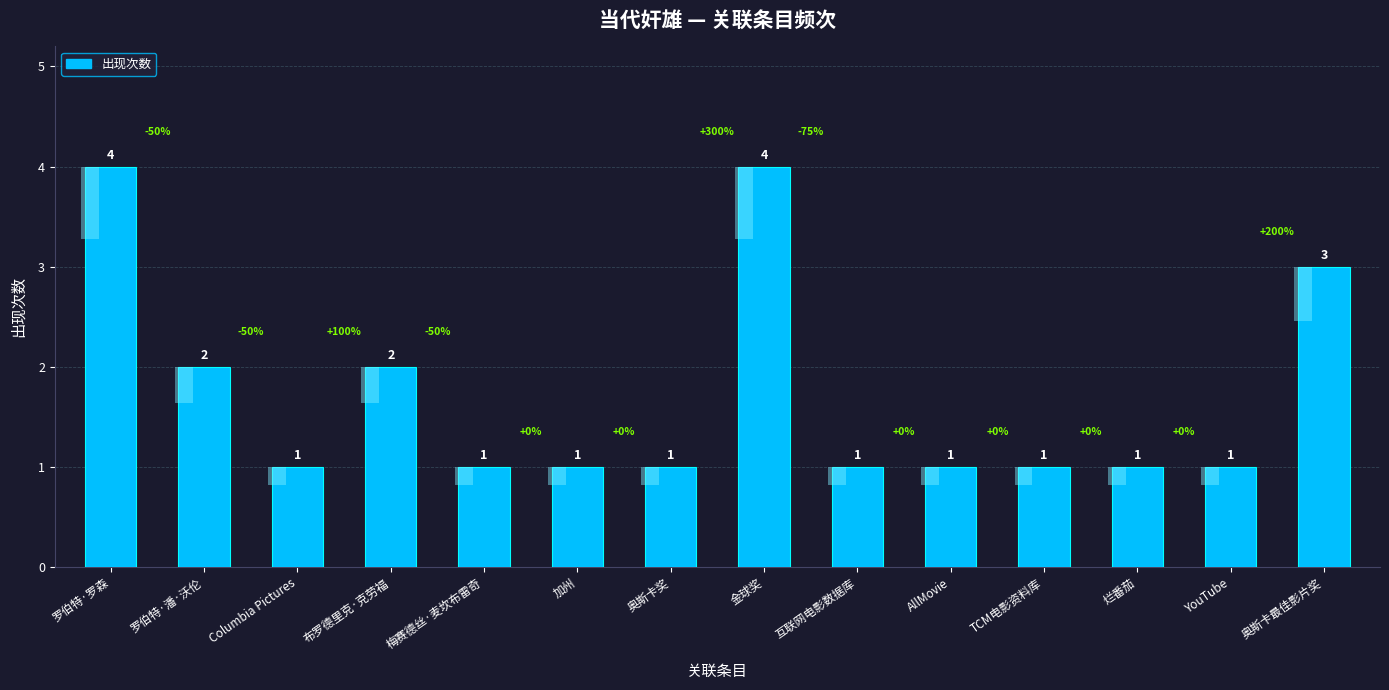

What is the label of the 4th bar from the left?

布罗德里克·克劳福